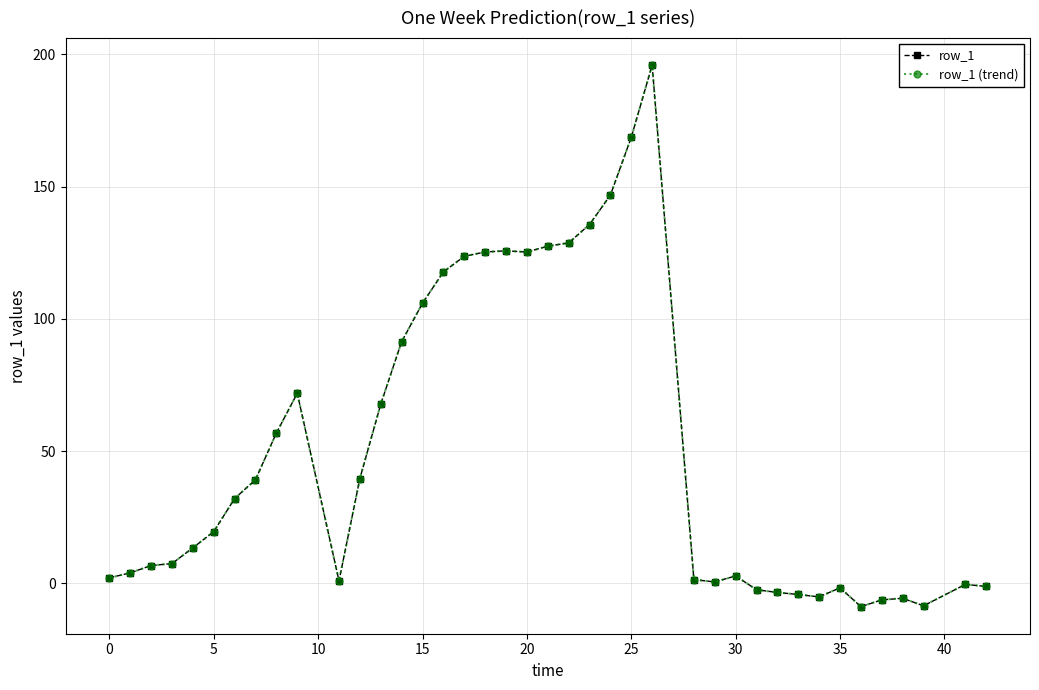

True or false: row_1 and row_1 (trend) cross at least once.

False